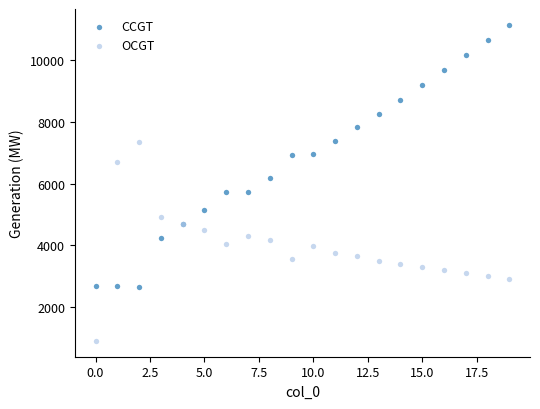

Which series reaches the maximum Y coordinate?

CCGT